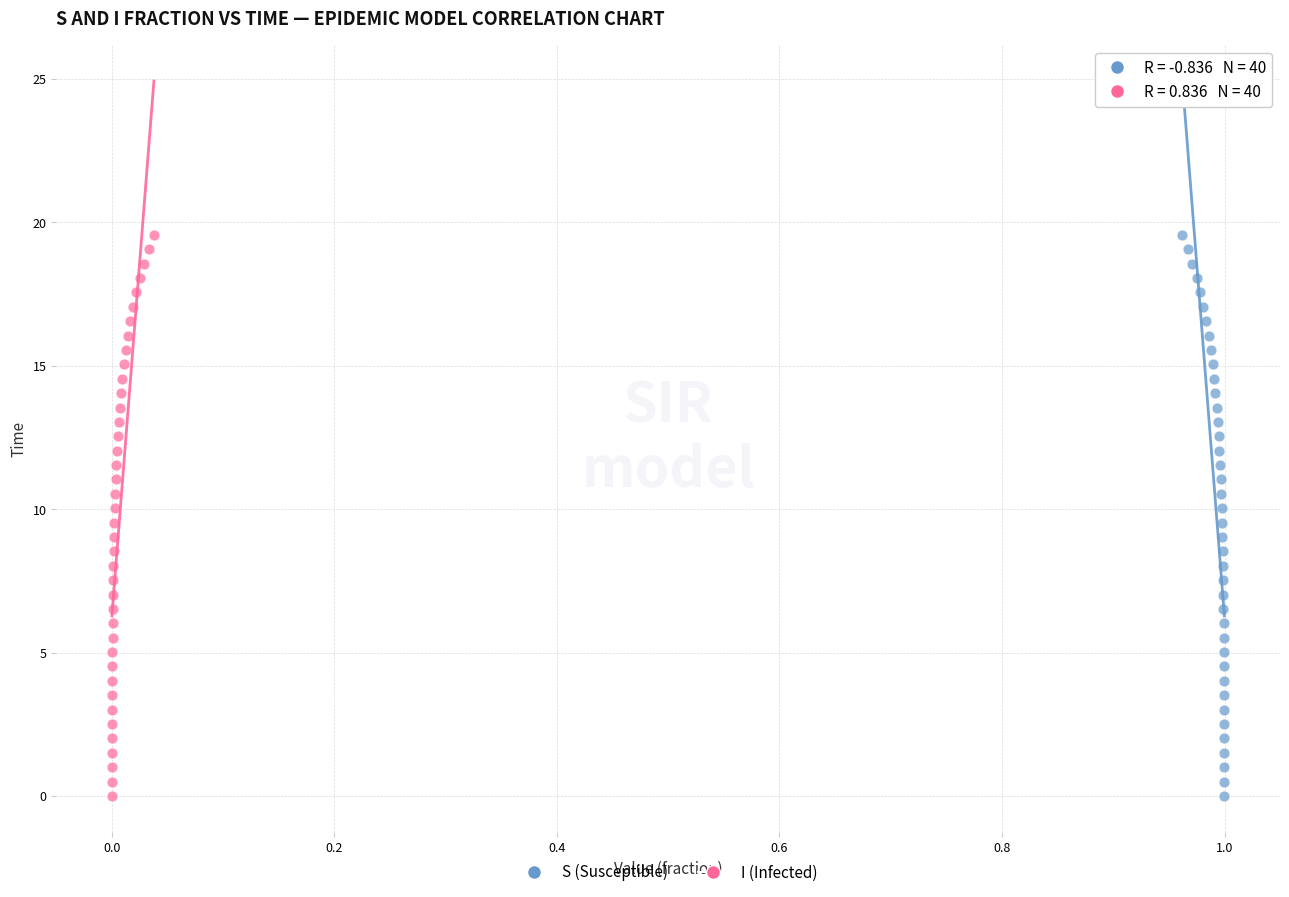

What are all the series names shown in the legend?

S (Susceptible), I (Infected)